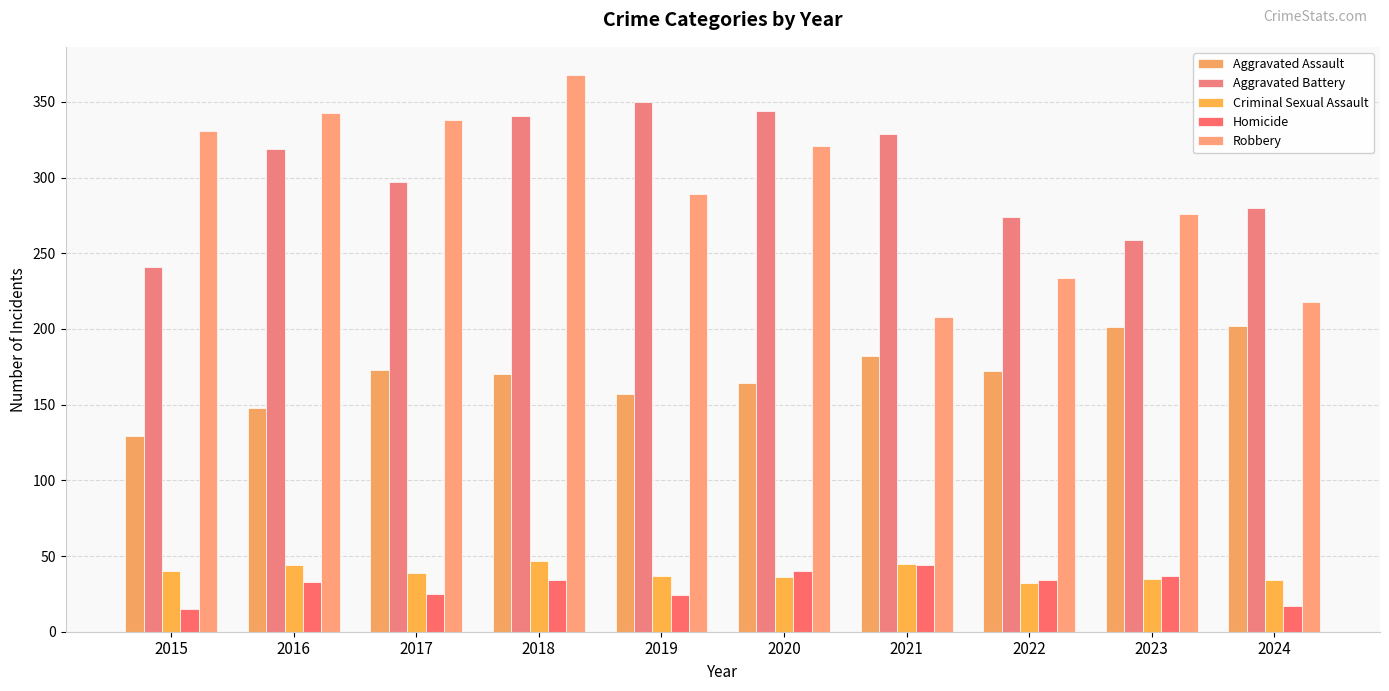

Reading left to right, list all the values displayed in this chart.

Aggravated Assault: 129	148	173	170	157	164	182	172	201	202
Aggravated Battery: 241	319	297	341	350	344	329	274	259	280
Criminal Sexual Assault: 40	44	39	47	37	36	45	32	35	34
Homicide: 15	33	25	34	24	40	44	34	37	17
Robbery: 331	343	338	368	289	321	208	234	276	218